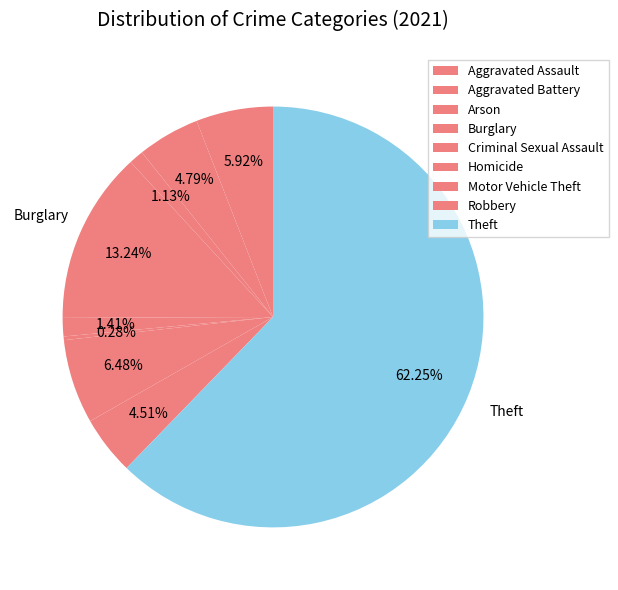

To the nearest percent, what is the average slice percentage?

11%